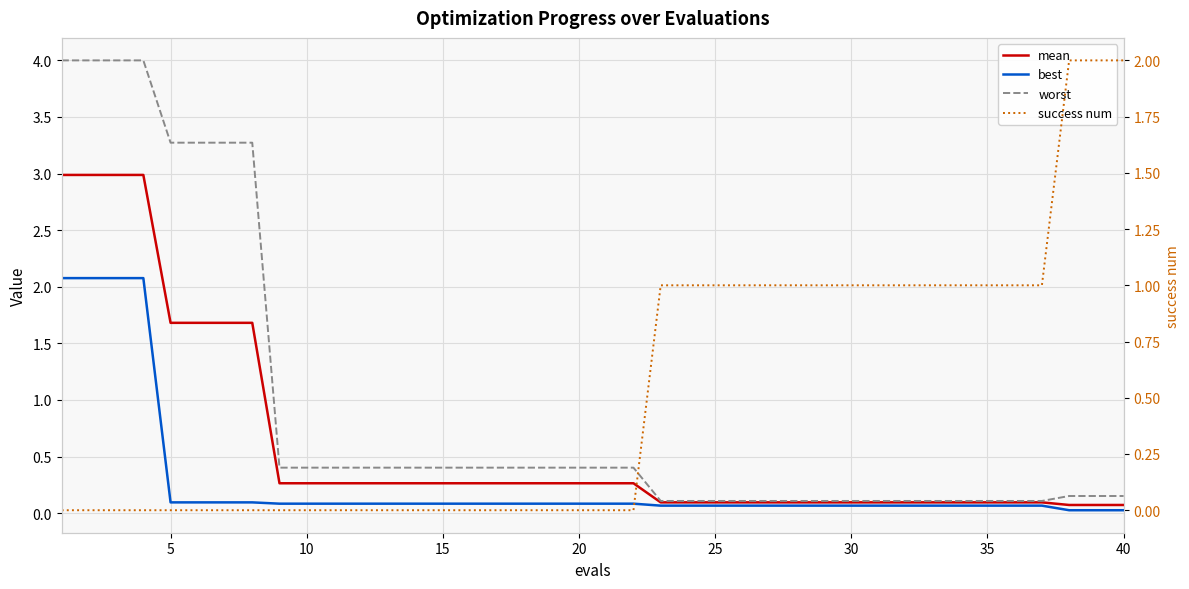

What value does the mean series have at 20?

0.3